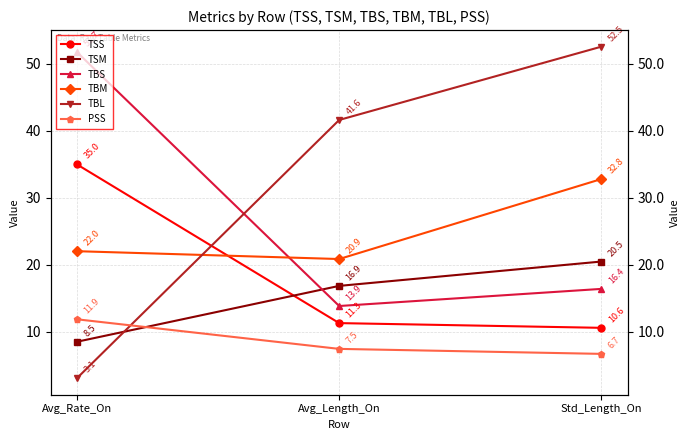

What is the value of the TBL point at the 2nd from the left?

41.6